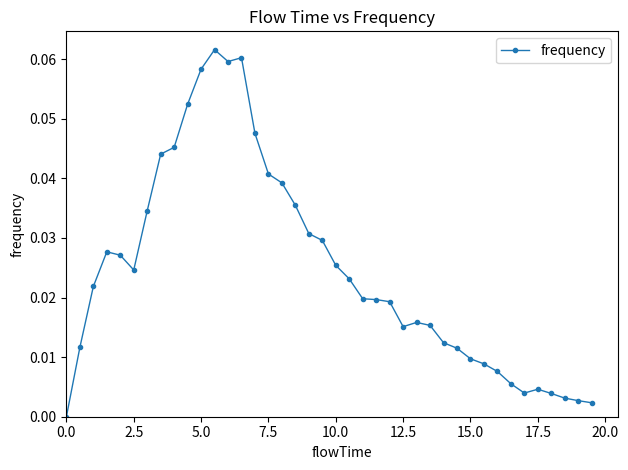

What is the sum of all values?

1.0